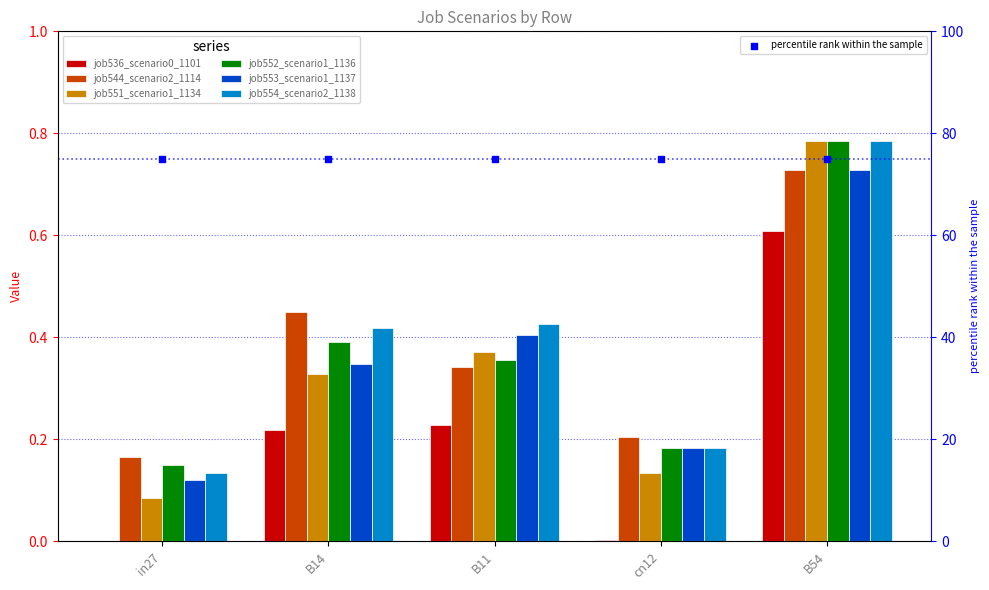

Which series has the largest total across all categories?

job554_scenario2_1138